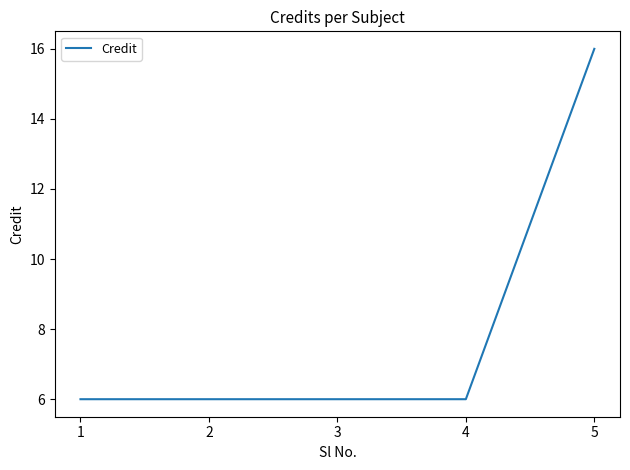

At which category does the chart reach its peak across all series?

5